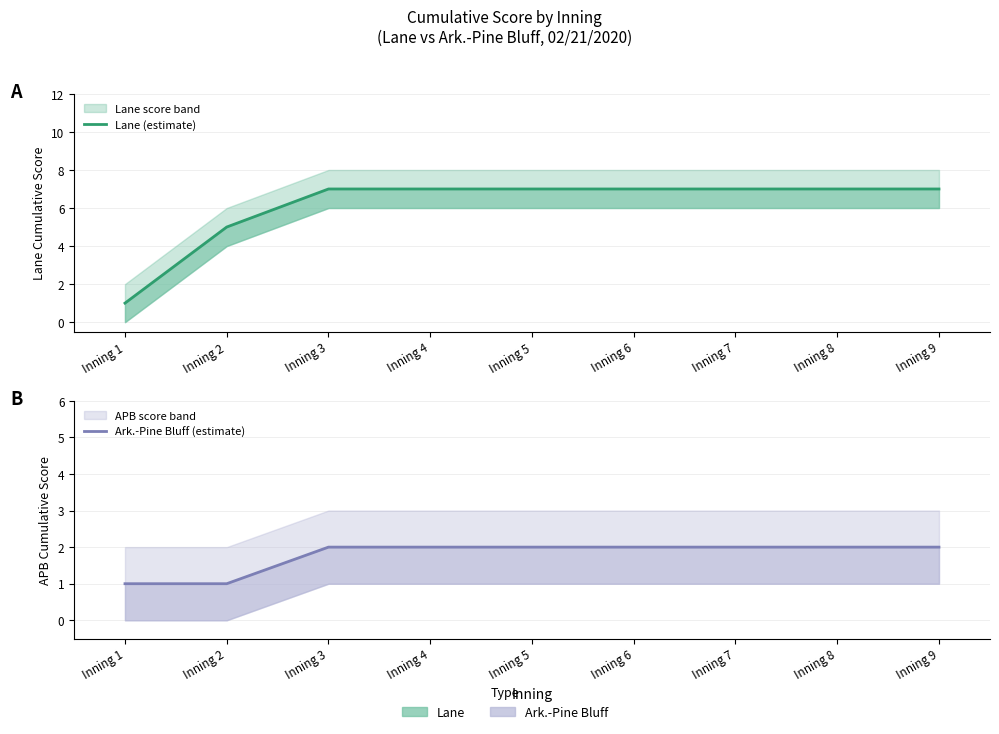

Reading right to left, extract all data points from this chart.

Lane (estimate): Inning 9=7	Inning 8=7	Inning 7=7	Inning 6=7	Inning 5=7	Inning 4=7	Inning 3=7	Inning 2=5	Inning 1=1
Ark.-Pine Bluff (estimate): Inning 9=2	Inning 8=2	Inning 7=2	Inning 6=2	Inning 5=2	Inning 4=2	Inning 3=2	Inning 2=1	Inning 1=1